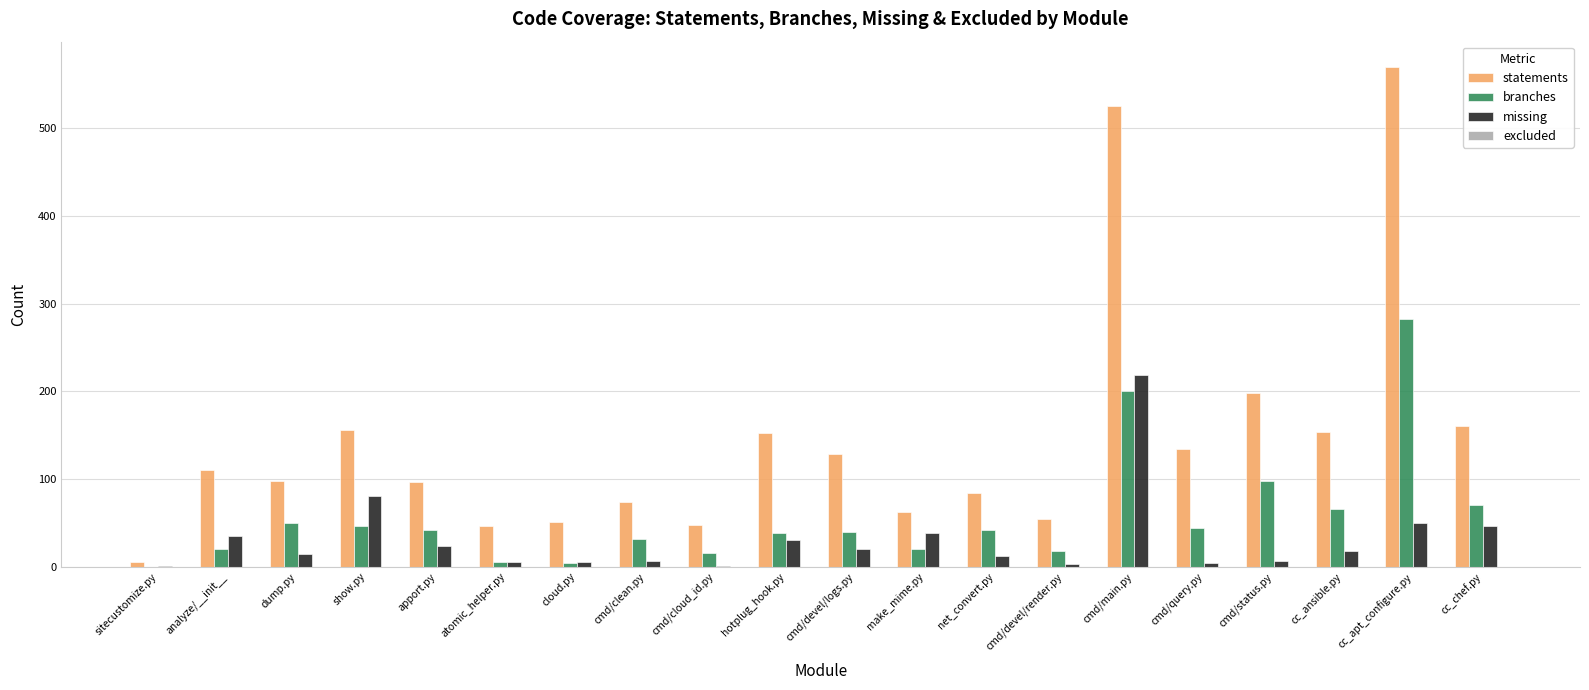

How many distinct data groups are displayed?

3